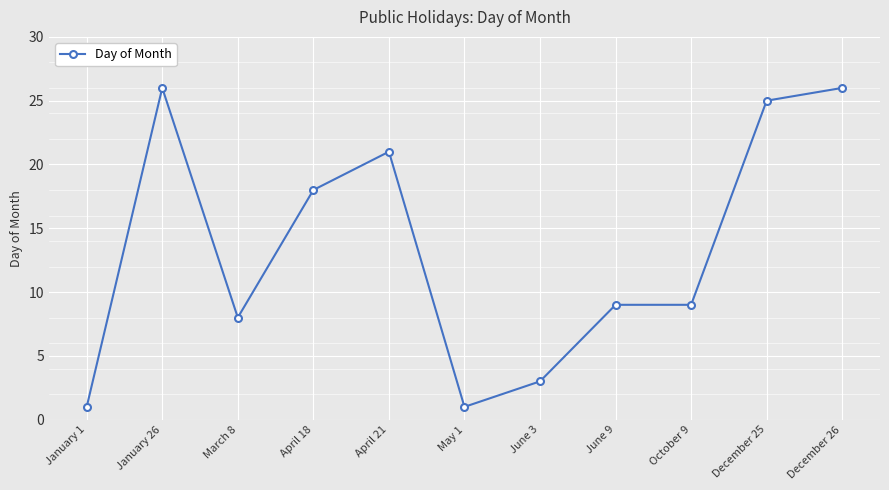

What is the smallest value displayed?

1